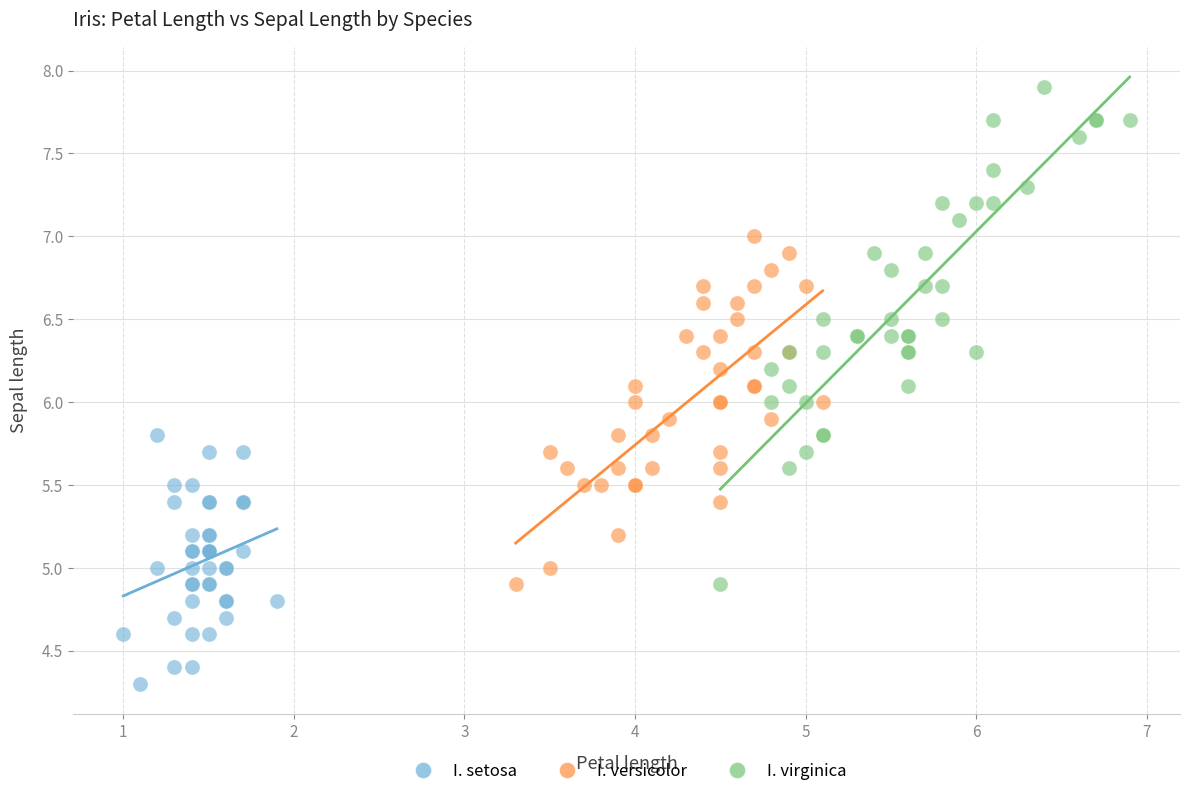

Which series has the widest spread of Y values?

I. virginica